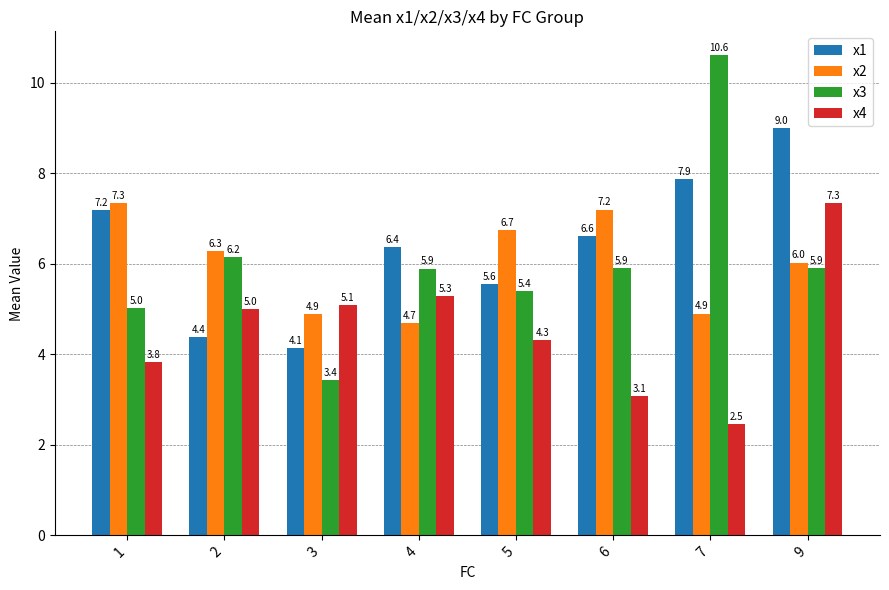

Which series changed the most between 4 and 7?

x3